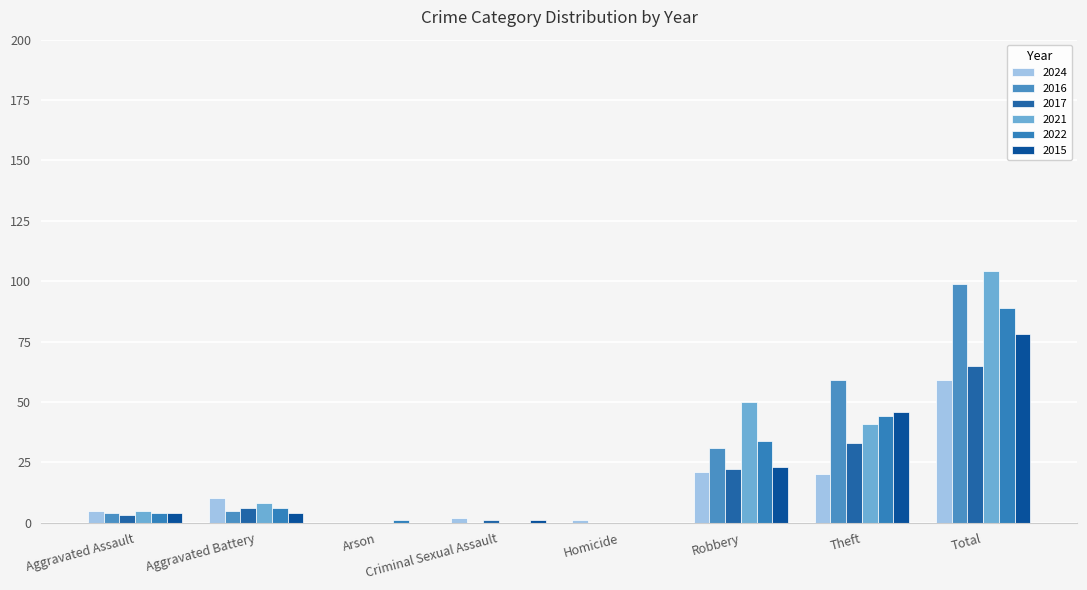

Between Aggravated Assault and Criminal Sexual Assault, which series saw the biggest shift?

2021